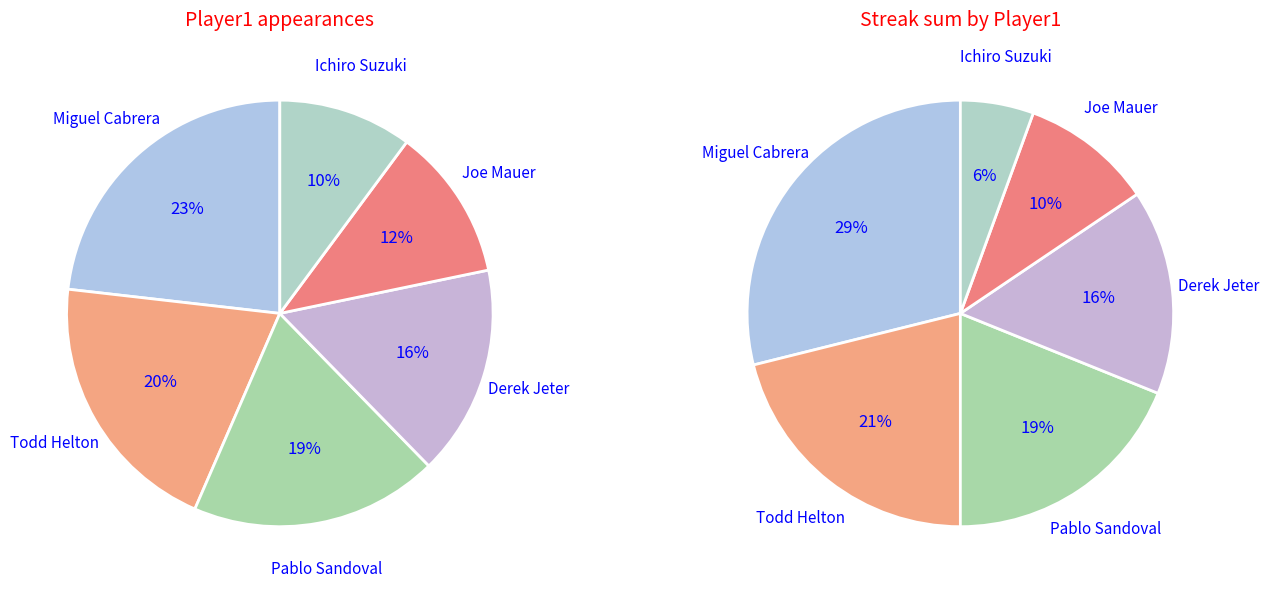

Rank the categories by value from highest to lowest.

Miguel Cabrera, Todd Helton, Pablo Sandoval, Derek Jeter, Joe Mauer, Ichiro Suzuki